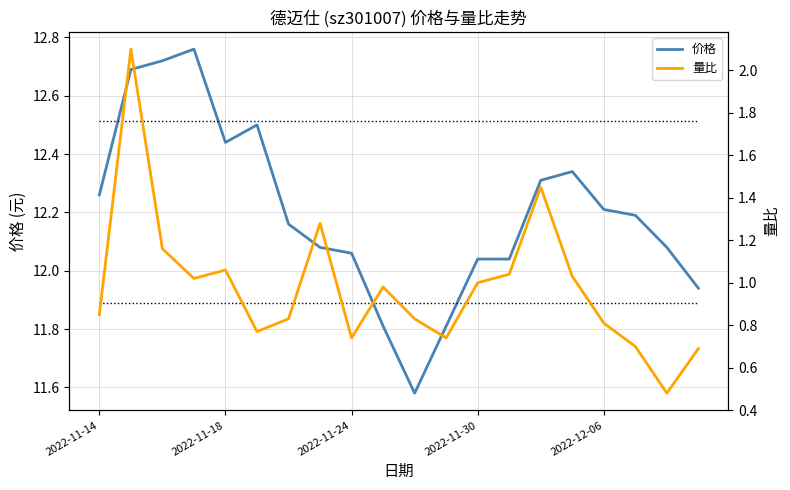

Which series changed the most between 2022-11-18 and 19?

量比